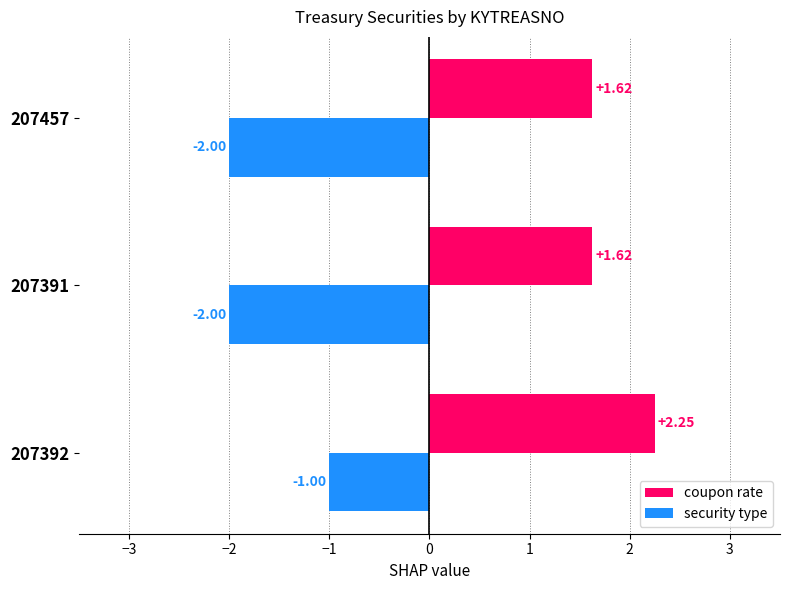

List the series in order of their overall mean, highest first.

coupon rate, security type